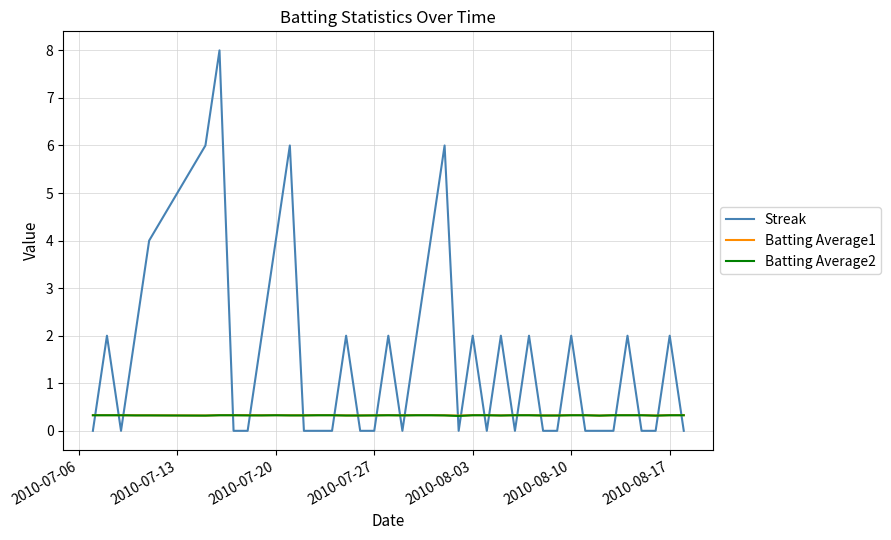

Which series has the widest spread of values?

Streak